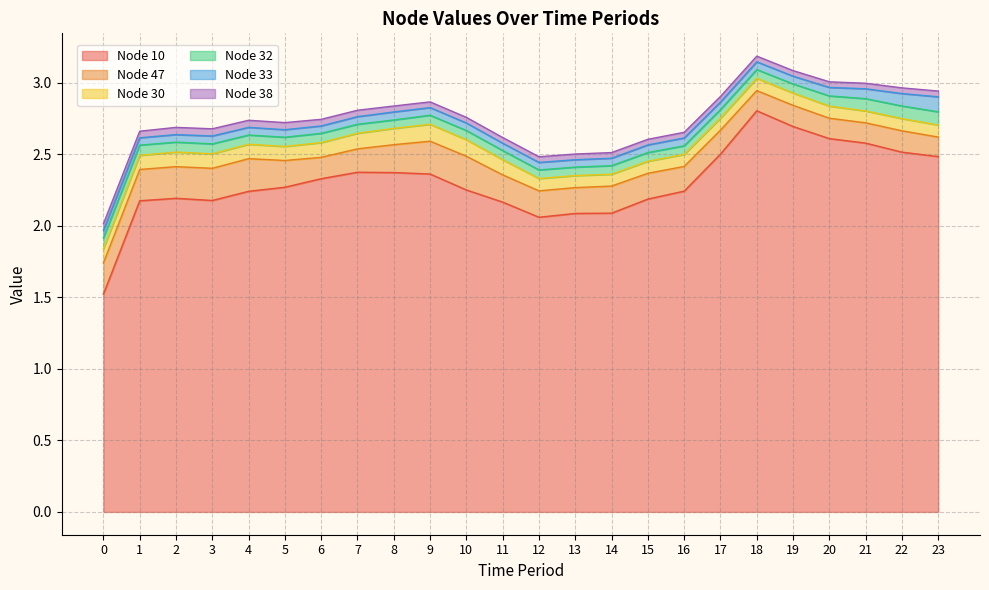

Where is the first local minimum for Node 38?

1